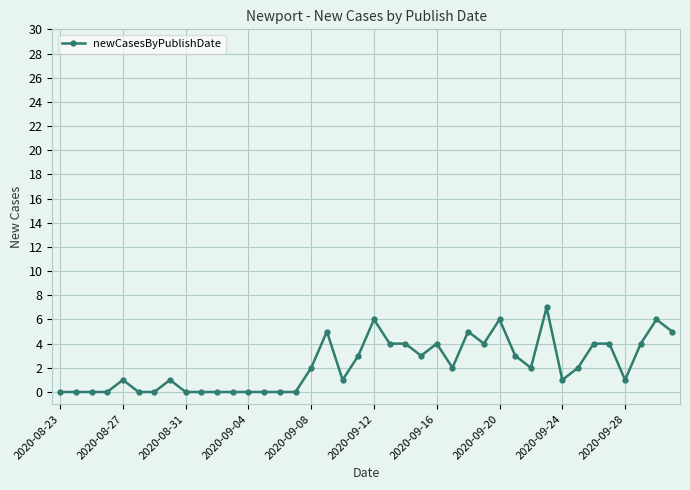

What is the sum of all values?

90